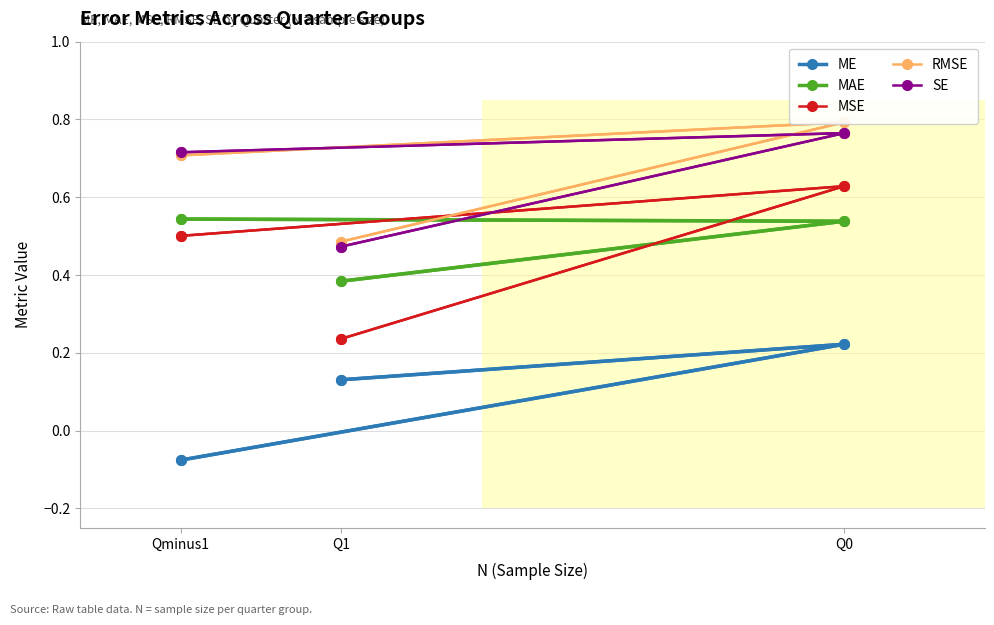

At which category is the sum across all series the highest?

Q0